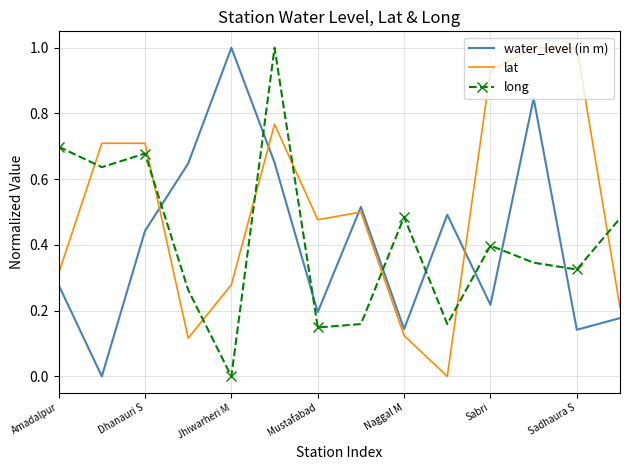

How many positive values does the long series have?

13